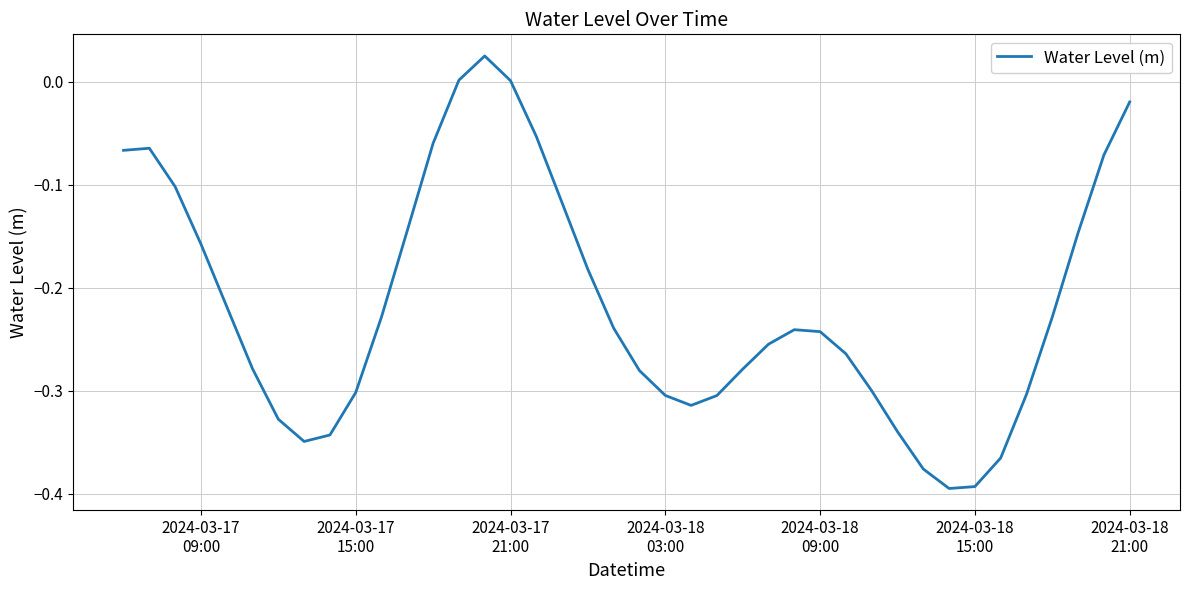

What is the difference between the maximum and minimum values?

0.4